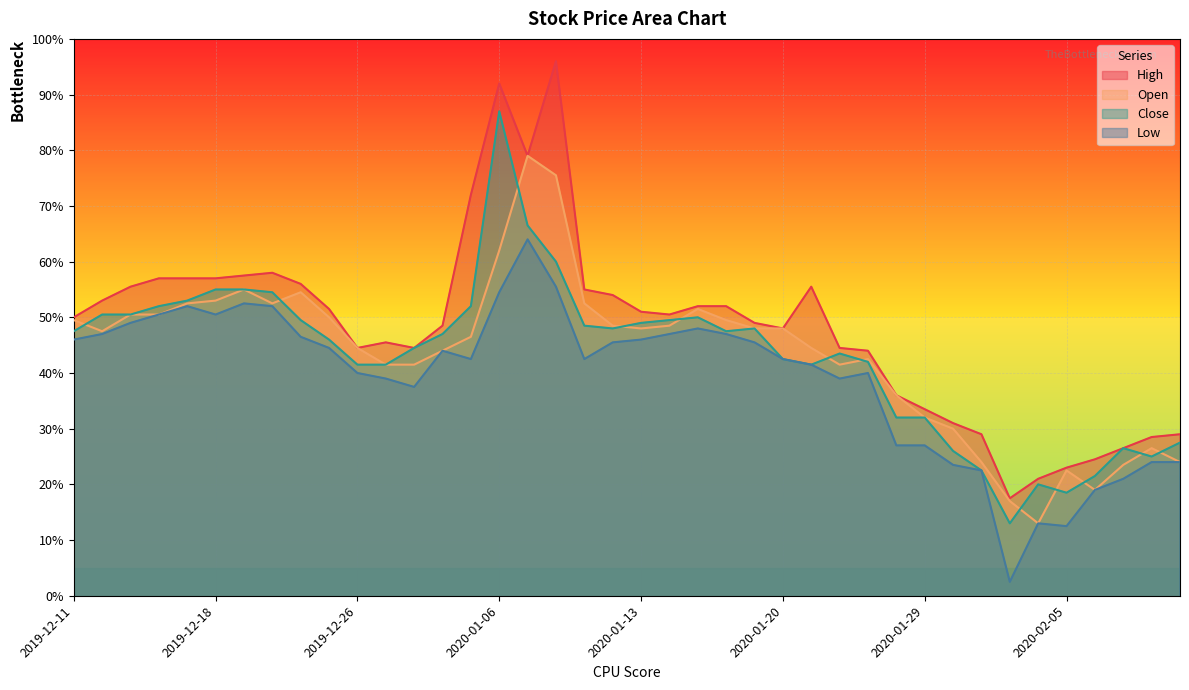

What is the smallest value displayed?

2405